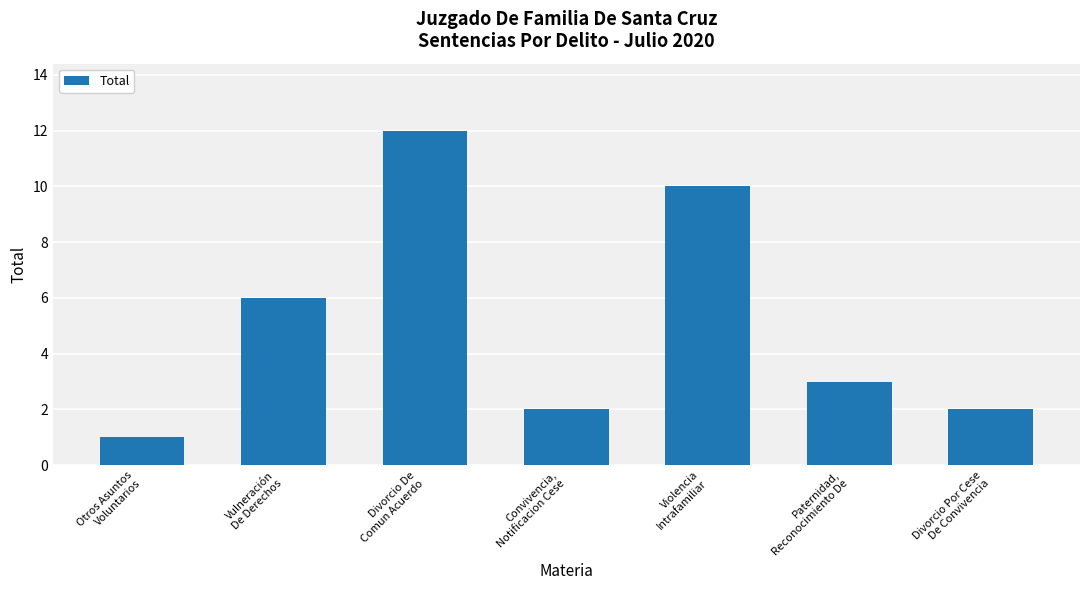

What is the maximum value shown in the chart?

12